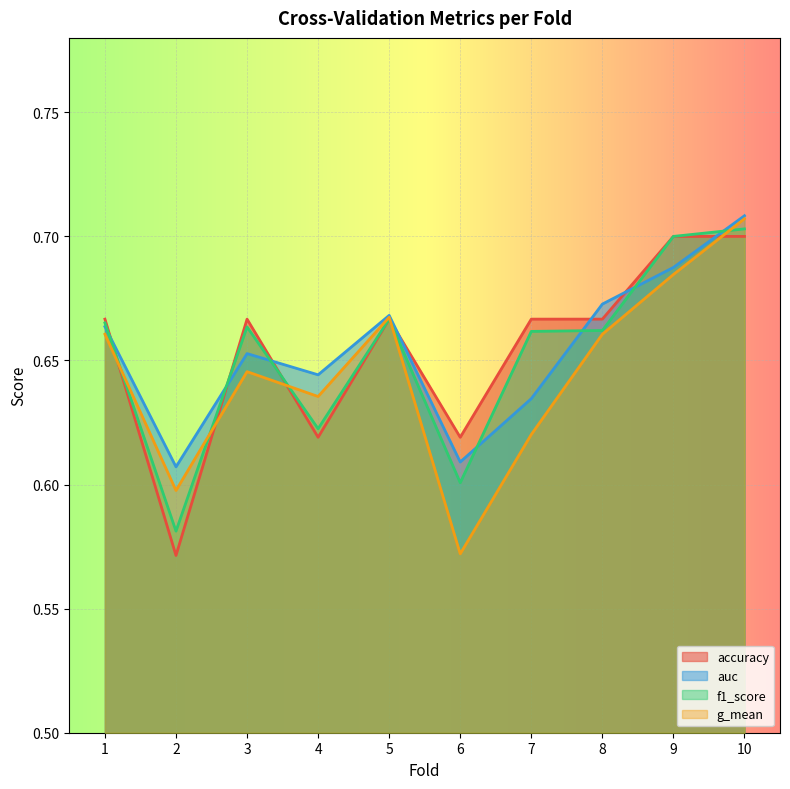

Count the f1_score values in the range 0 to 1.

10